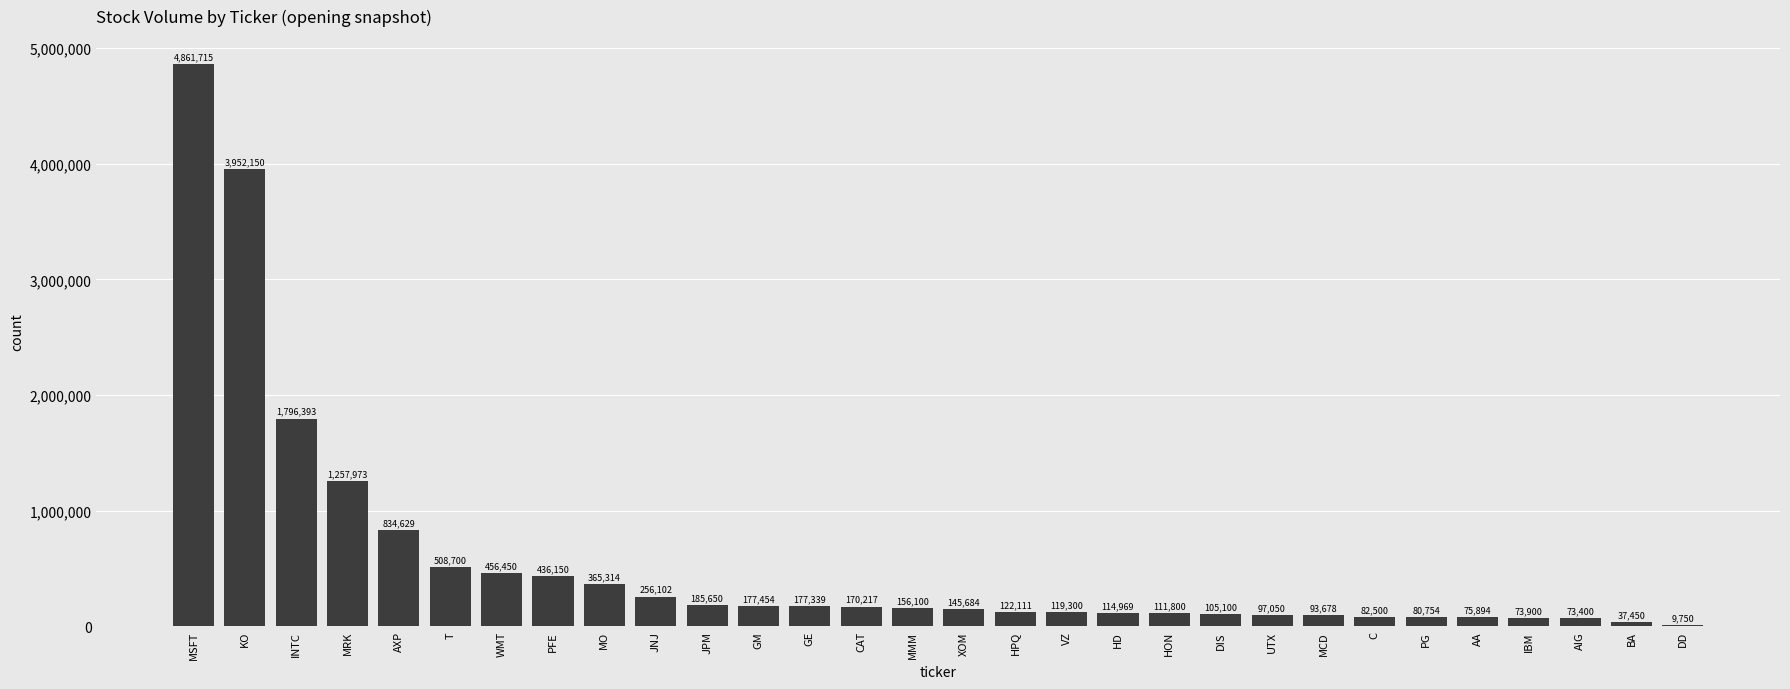

What is the maximum value shown in the chart?

4861715